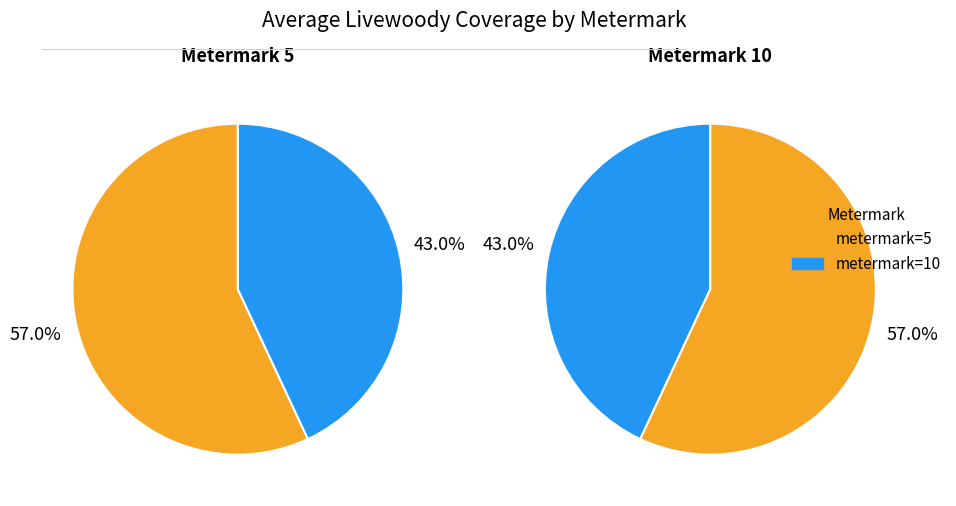

Is 23 the majority of the pie?

No